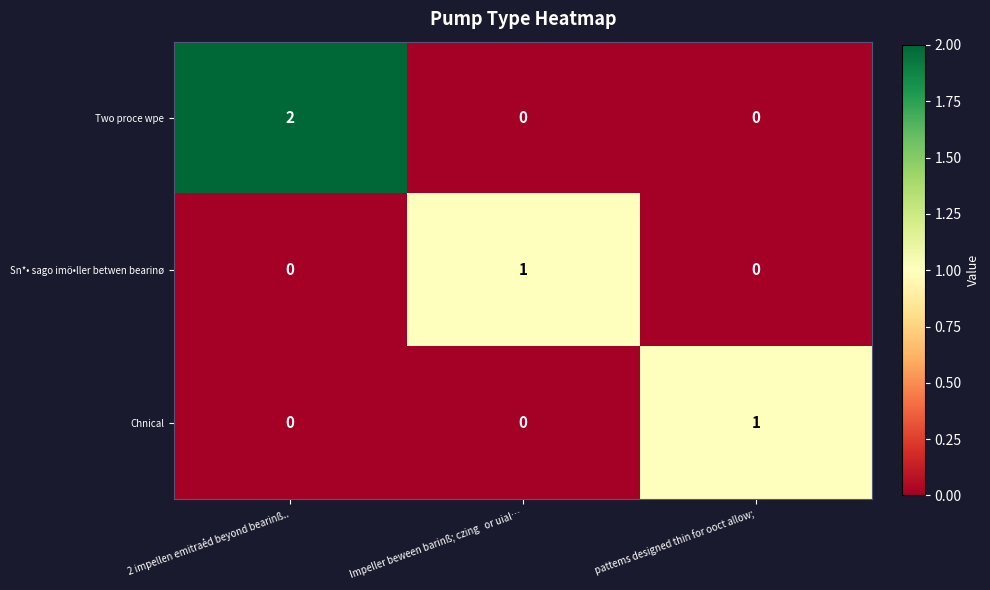

What is the difference between the highest and lowest values at 2 impellen emitrȧed beyond bearinß..?

2